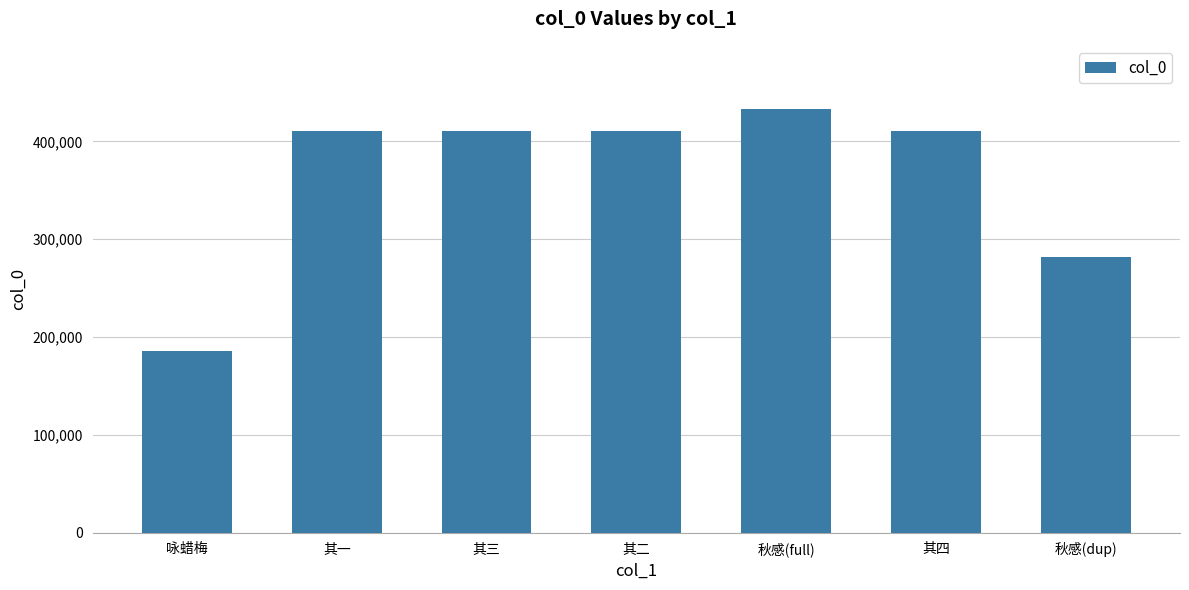

What is the greatest value displayed?

432799